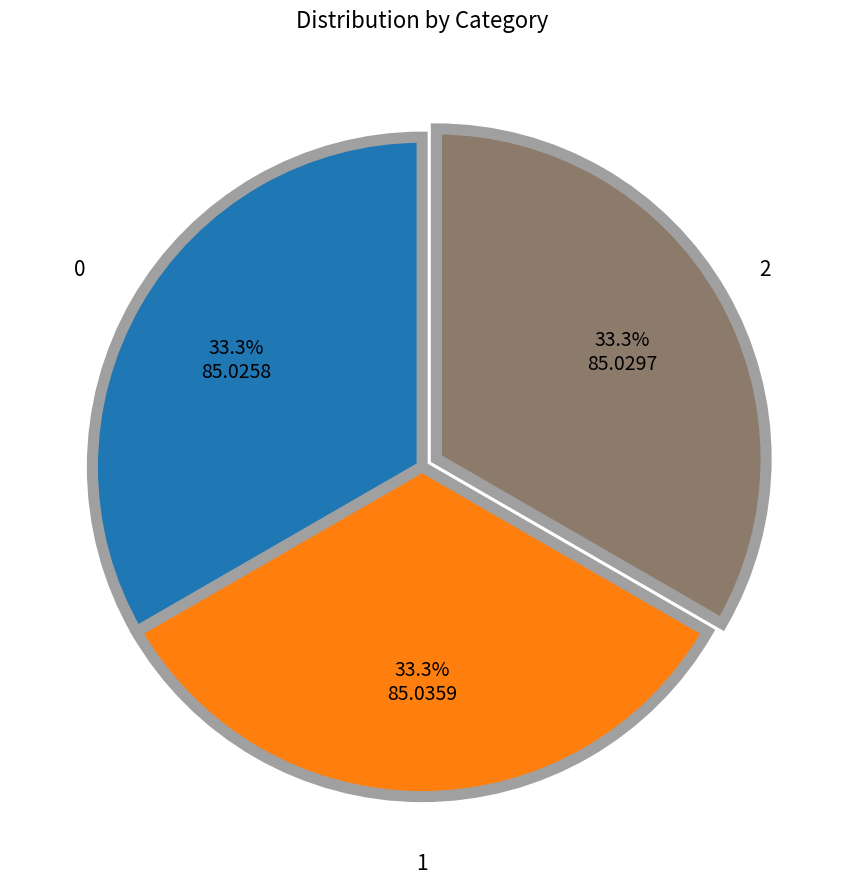

Does any single category account for the majority?

No